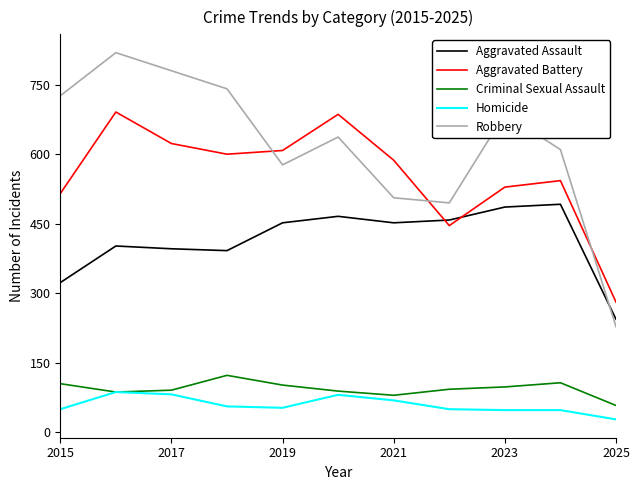

True or false: Homicide and Aggravated Battery intersect in this chart.

False